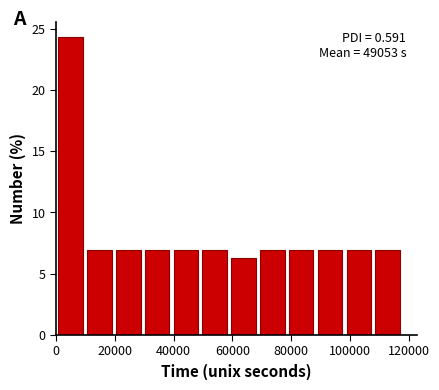

Which range on the x-axis has the tallest bar?

0 to 10000